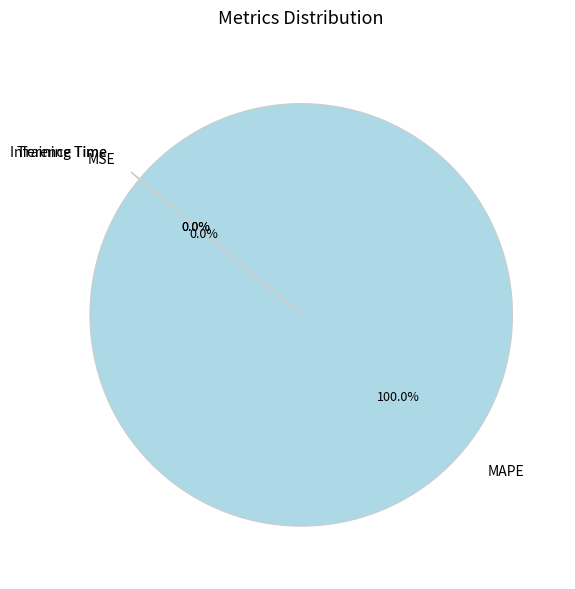

Is there any slice that represents more than half of the pie?

Yes